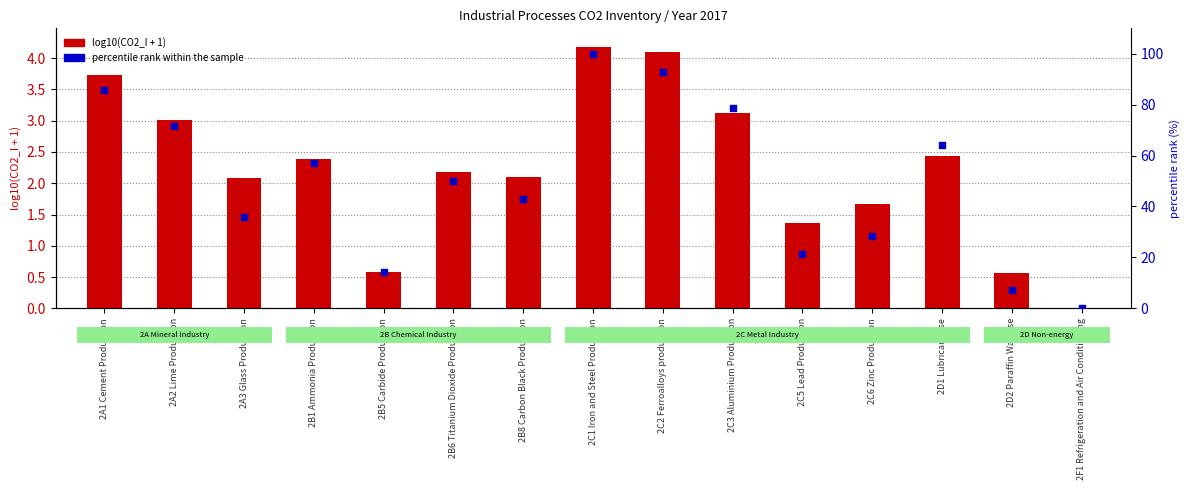

Which series contains the highest Y value?

percentile rank within the sample